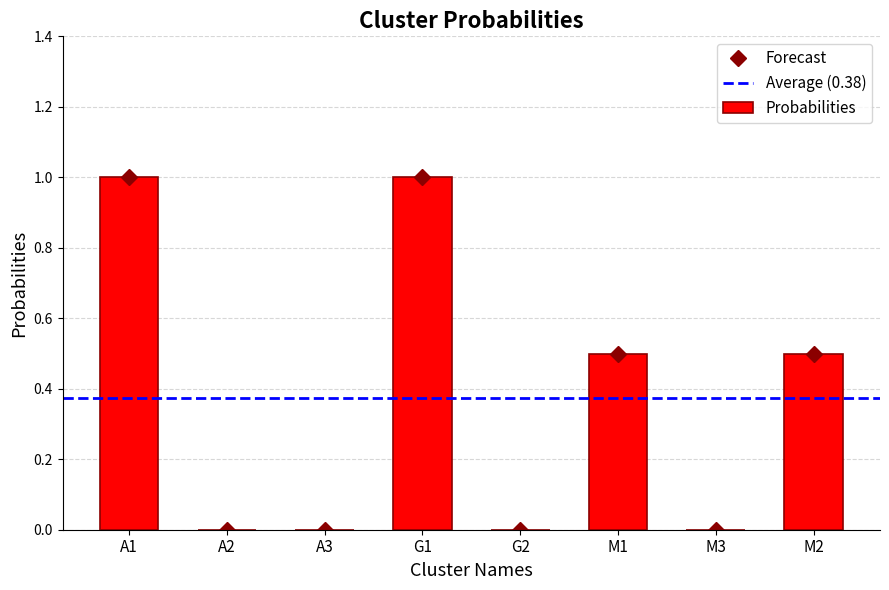

Reading right to left, what are all the values shown in this chart?

M2=0.5	M3=0.0	M1=0.5	G2=0.0	G1=1.0	A3=0.0	A2=0.0	A1=1.0